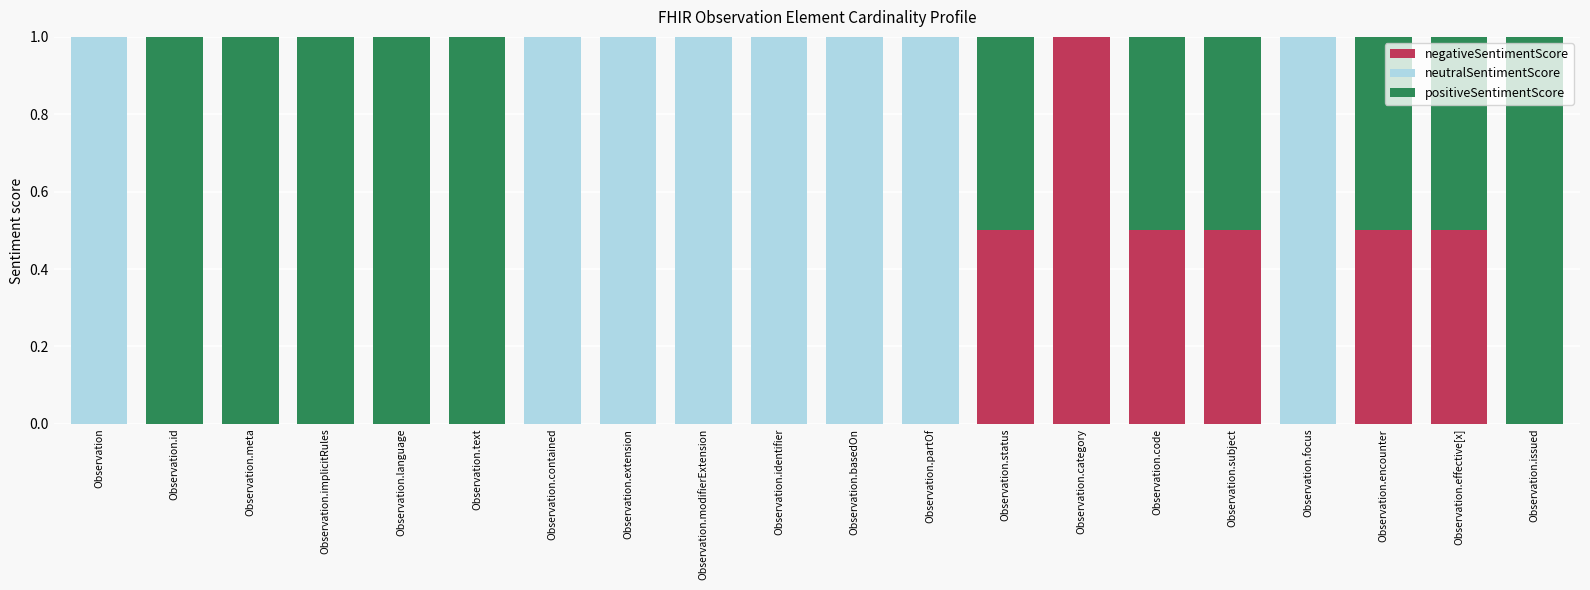

Count the number of categories in the chart.

20